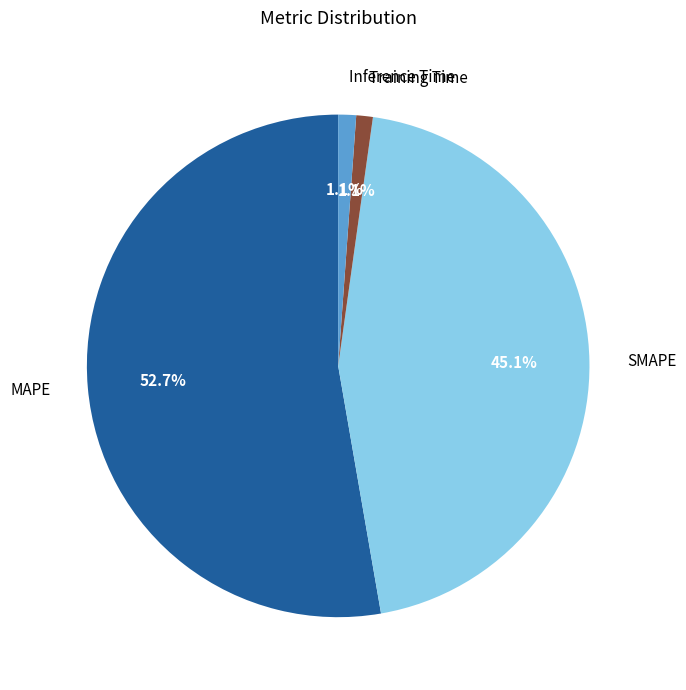

Do MAPE and Training Time together represent more than half of the pie?

Yes